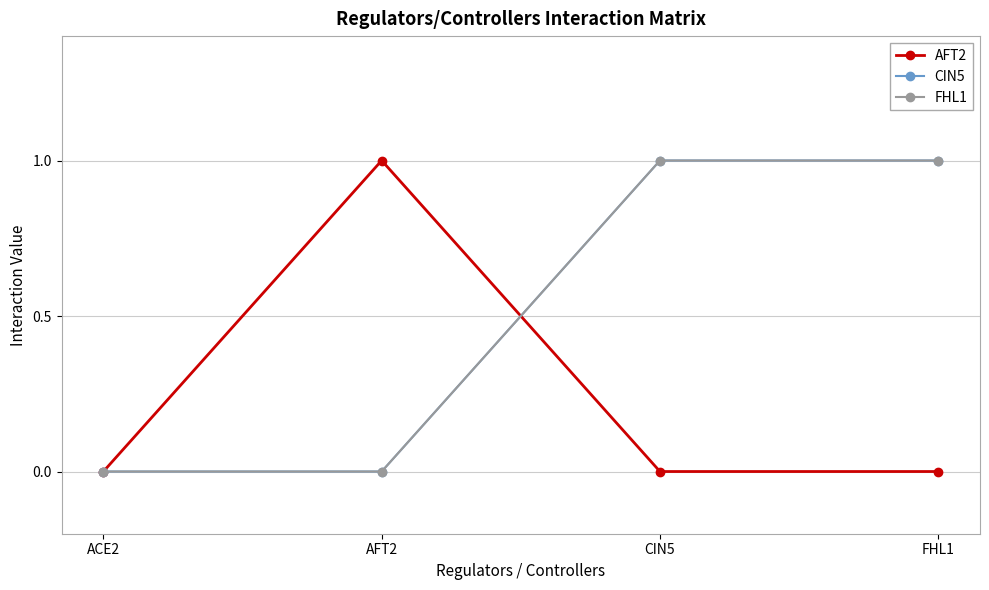

Does the chart display data point markers on the line(s)?

Yes